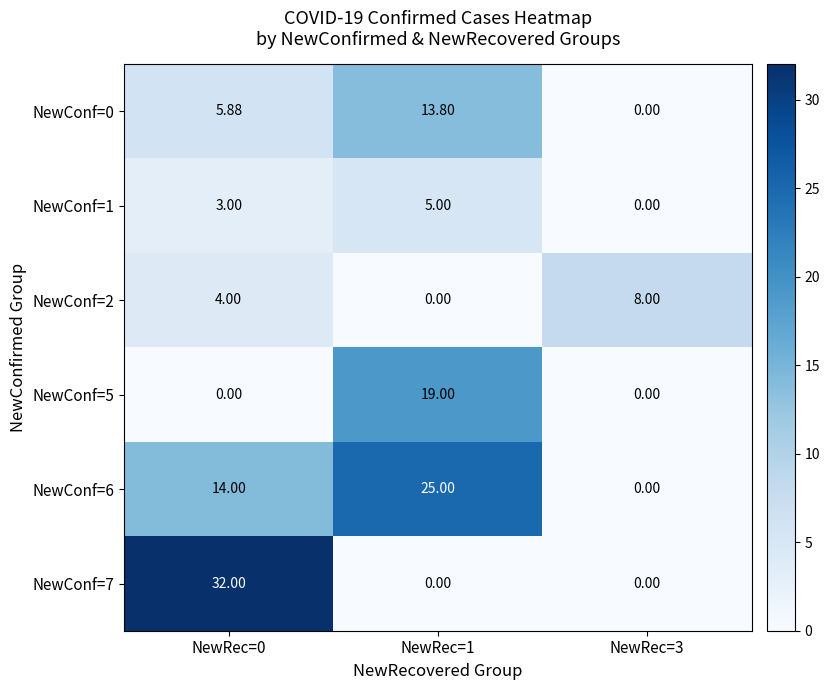

How many positive values does the NewConf=2 series have?

2